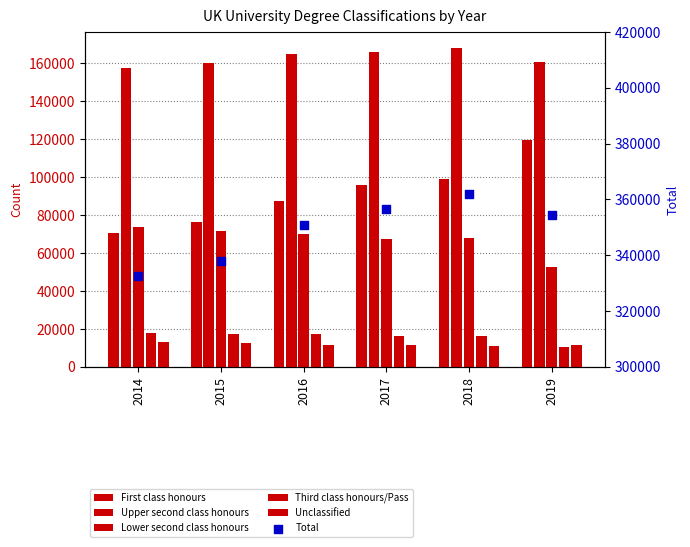

Which series has the largest total across all categories?

Total